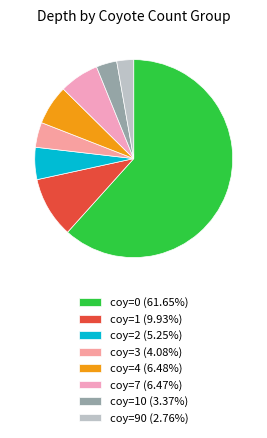

Which category accounts for the majority?

coy=0